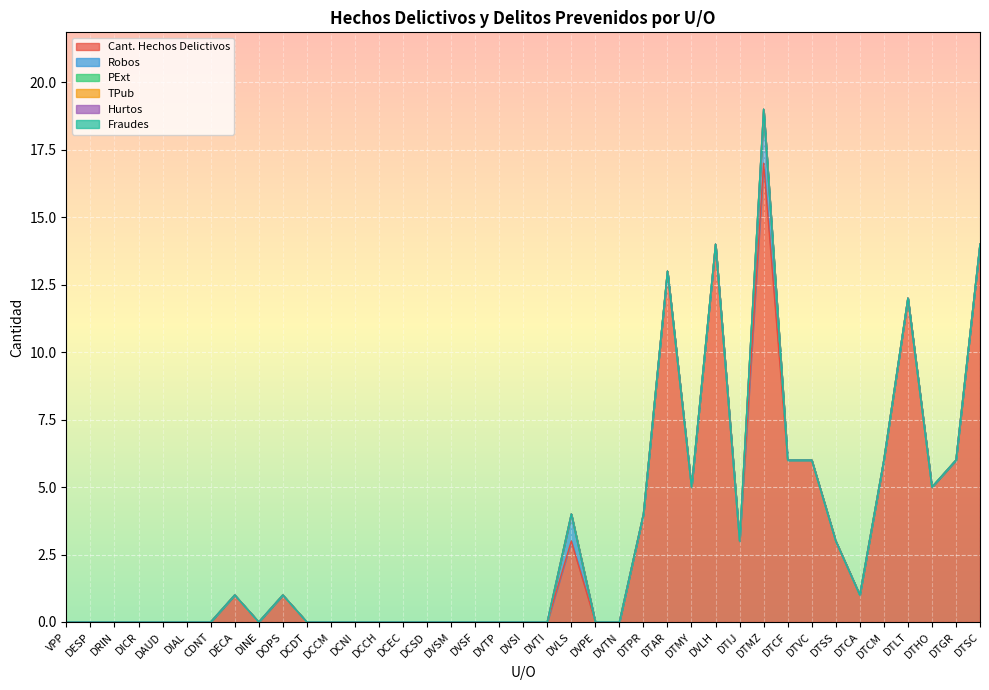

Which series has the largest range (max minus min)?

Cant. Hechos Delictivos